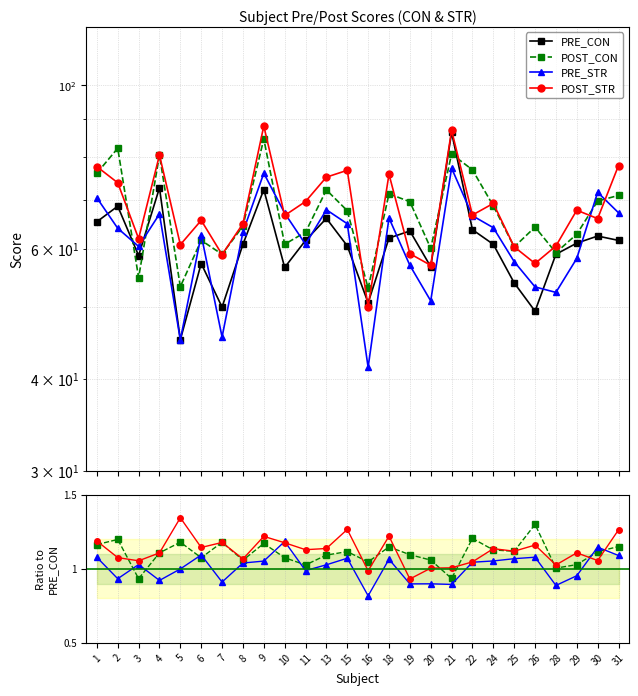

Where does the POST_STR series first go above 1?

1